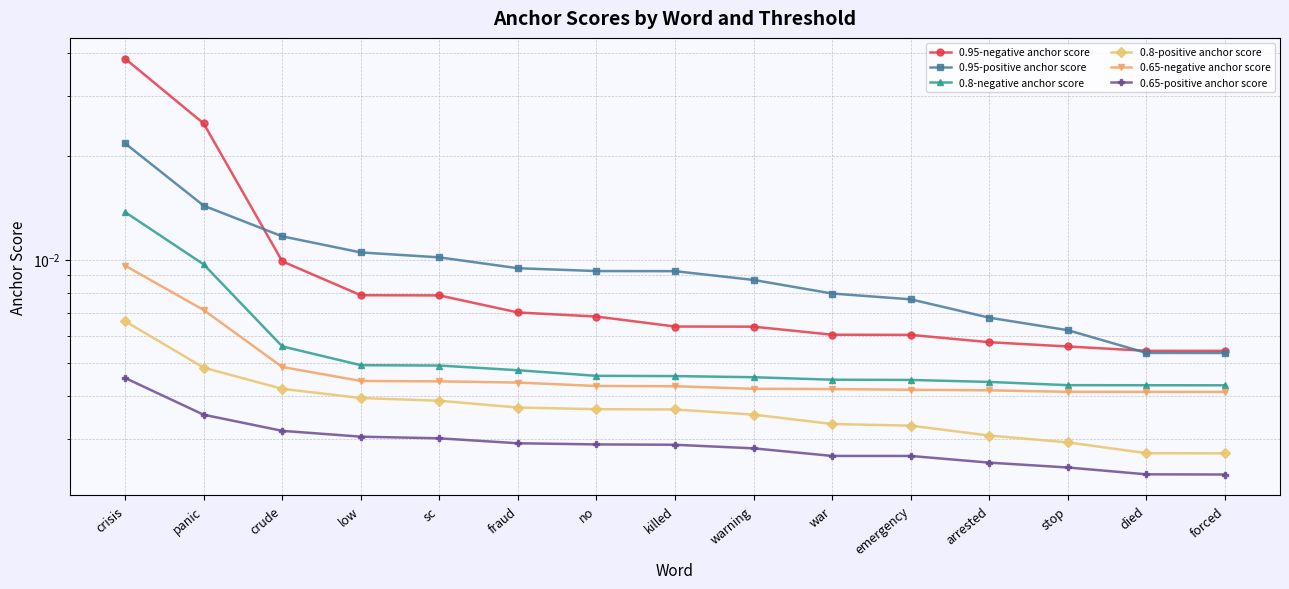

Is the value of 0.65-positive anchor score at war greater than the value of 0.8-positive anchor score at low?

No